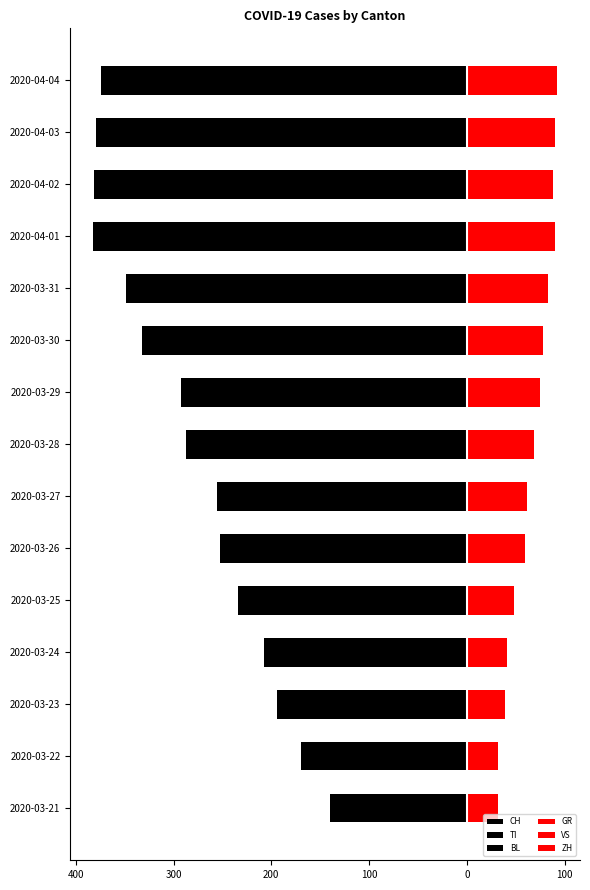

What is the minimum value shown in the chart?

-294